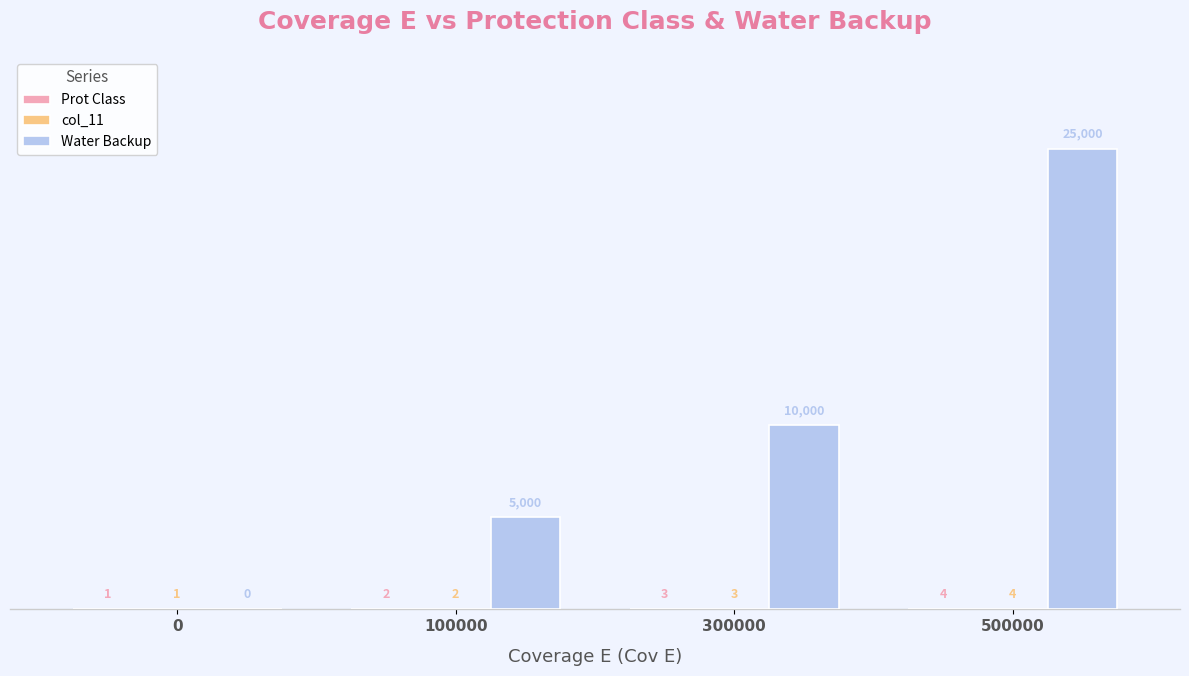

At which category does the chart reach its peak across all series?

500000